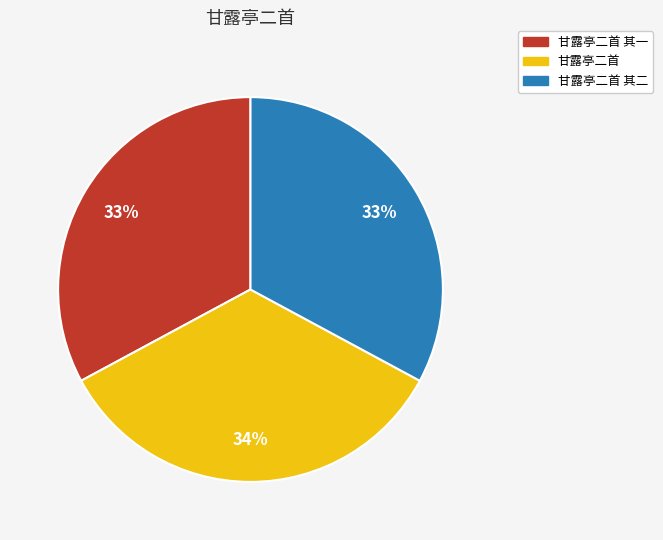

To the nearest percent, what portion does 甘露亭二首 其二 represent?

33%